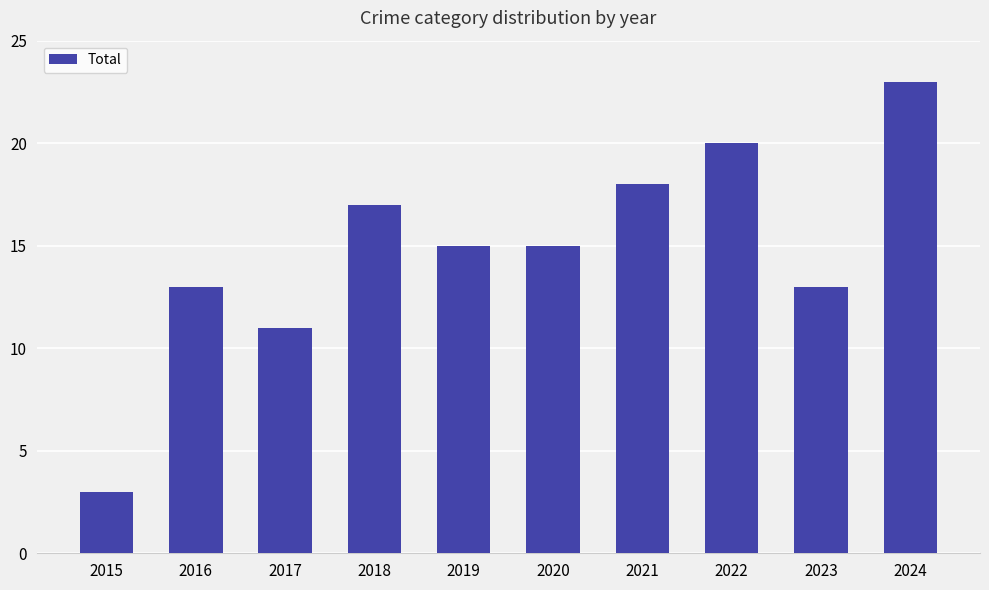

What is the sum of the values at 2019 and 2021?

33